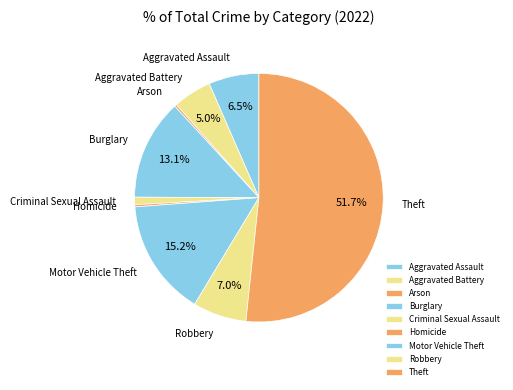

Which slice is the largest?

Theft